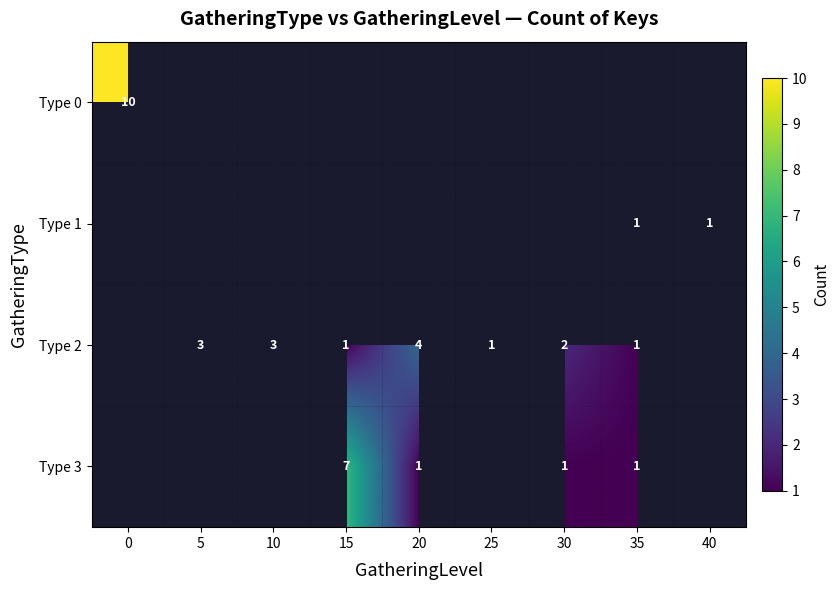

Is it true that Type 3 equals 1 at 35?

True